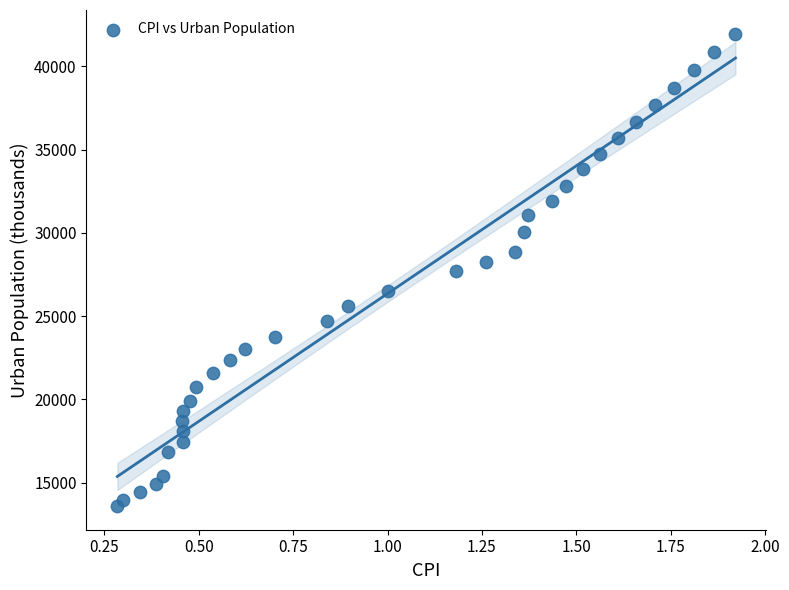

What is the range of Y values (max minus min)?

28372.5